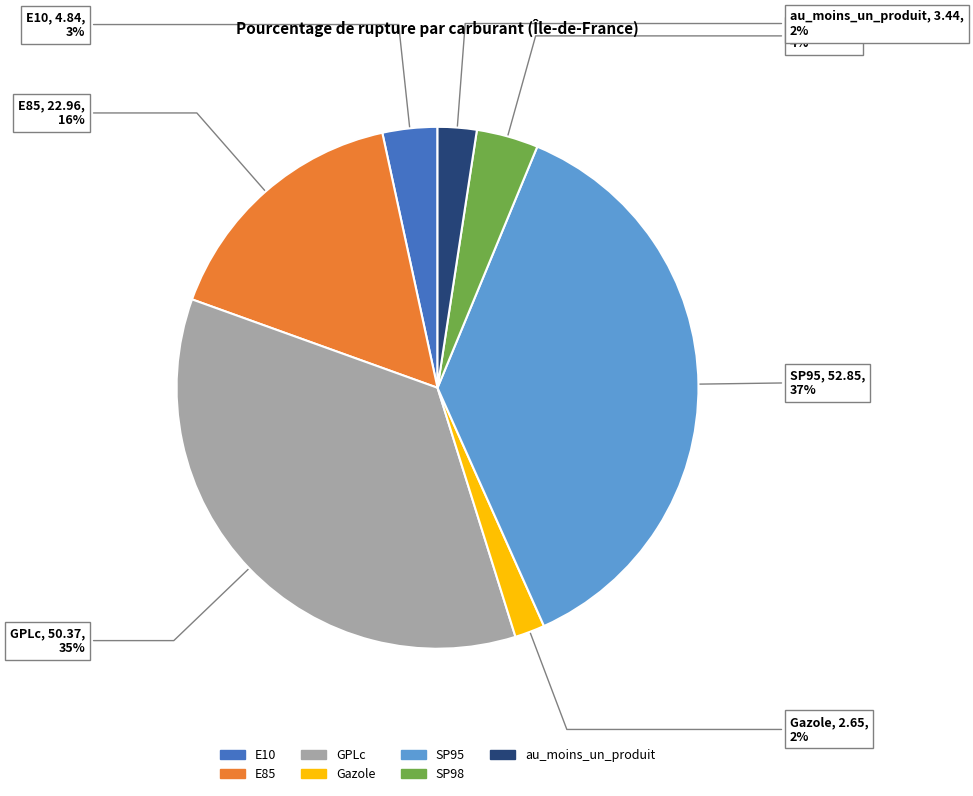

Which has a higher value, E10 or SP95?

SP95